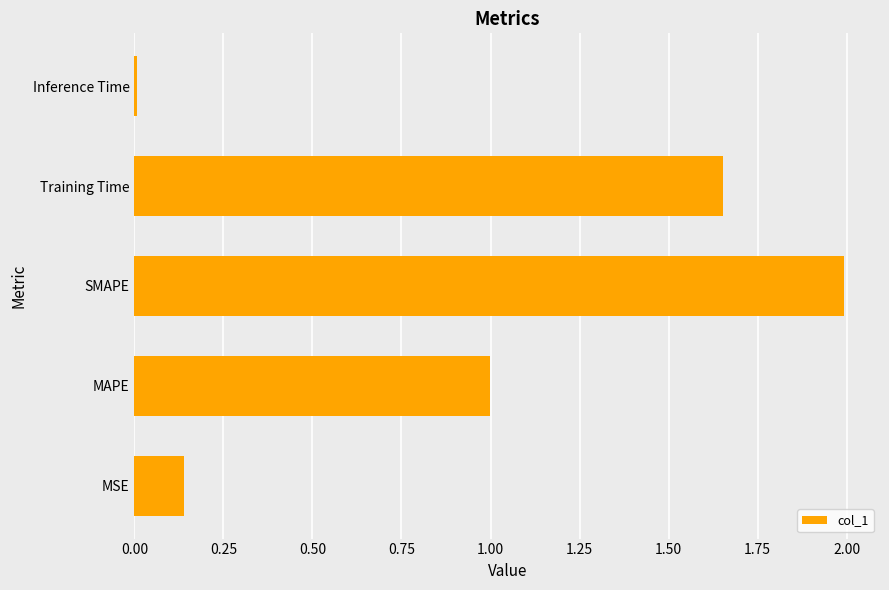

List the labels in order of value, largest first.

SMAPE, Training Time, MAPE, MSE, Inference Time